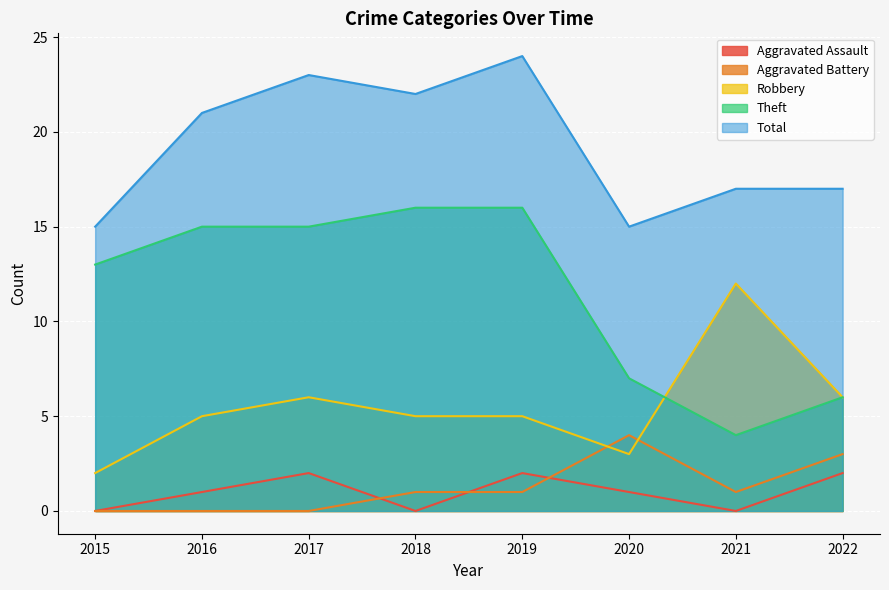

Reading left to right, list all the values displayed in this chart.

Aggravated Assault: 2015=0	2016=1	2017=2	2018=0	2019=2	2020=1	2021=0	2022=2
Aggravated Battery: 2015=0	2016=0	2017=0	2018=1	2019=1	2020=4	2021=1	2022=3
Robbery: 2015=2	2016=5	2017=6	2018=5	2019=5	2020=3	2021=12	2022=6
Theft: 2015=13	2016=15	2017=15	2018=16	2019=16	2020=7	2021=4	2022=6
Total: 2015=15	2016=21	2017=23	2018=22	2019=24	2020=15	2021=17	2022=17